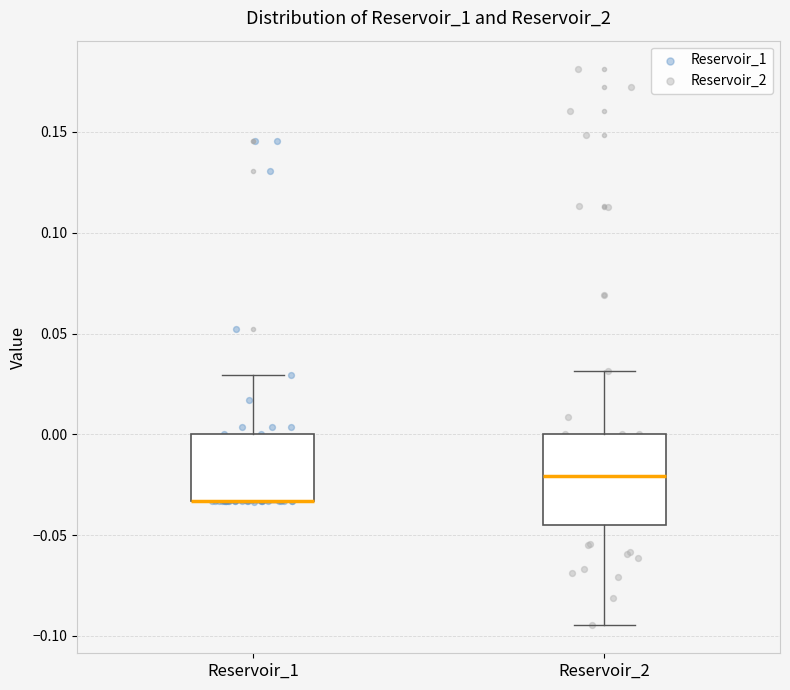

Comparing the boxes themselves (not the whiskers), which one is the tallest?

Reservoir_2